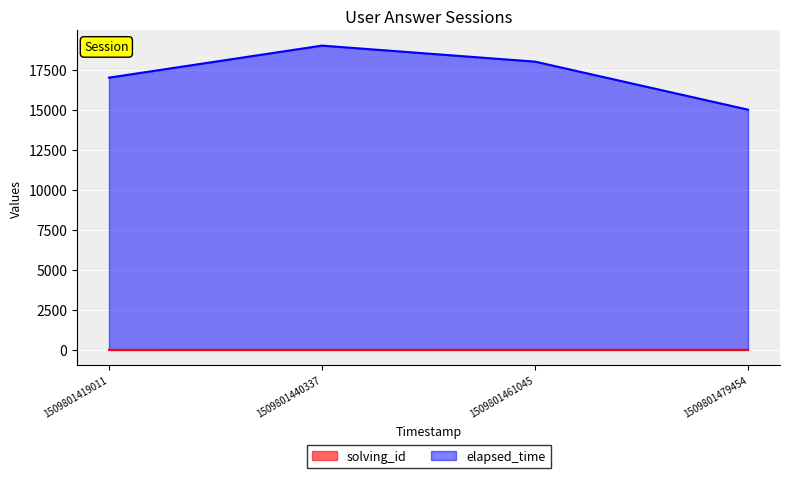

True or false: elapsed_time and solving_id cross at least once.

False